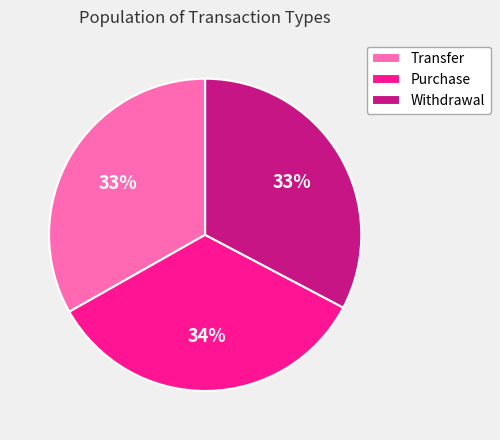

To the nearest percent, what is the combined percentage of Transfer and Withdrawal?

66%